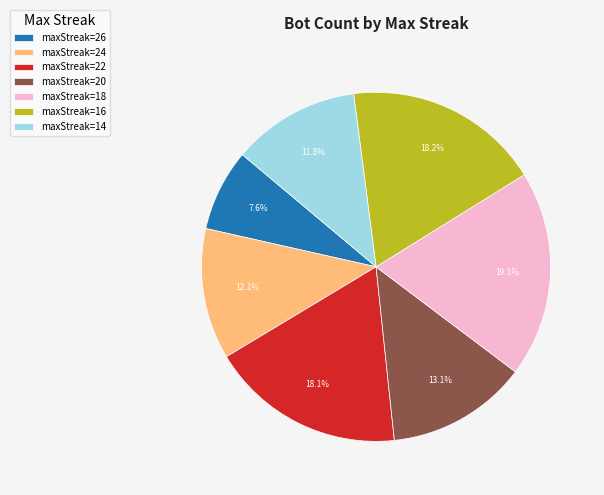

To the nearest percent, what is the average slice percentage?

14%